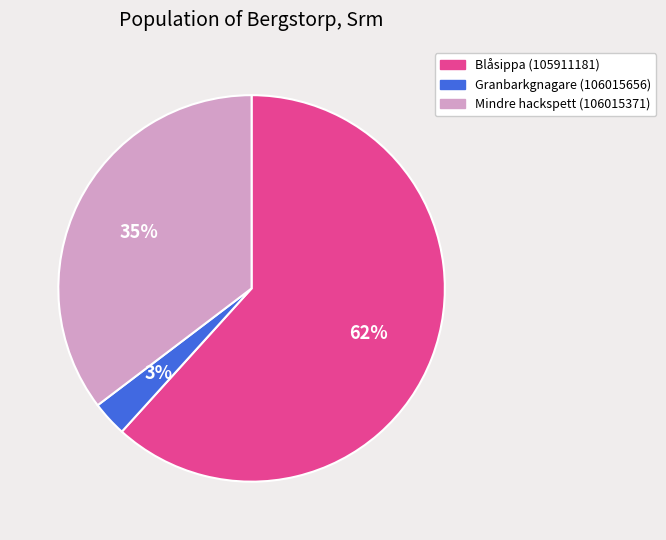

Rank the categories by value from lowest to highest.

Granbarkgnagare (106015656), Mindre hackspett (106015371), Blåsippa (105911181)